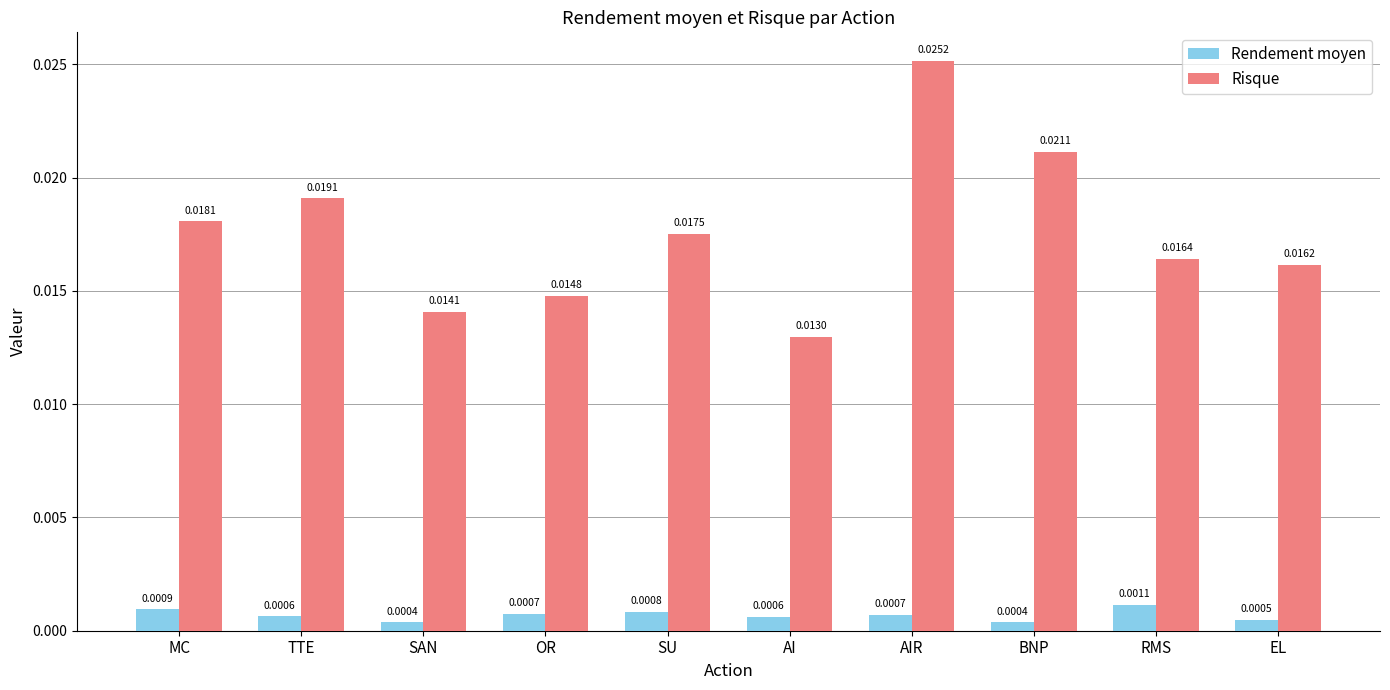

List the series in order of their peak value, highest first.

Risque, Rendement moyen